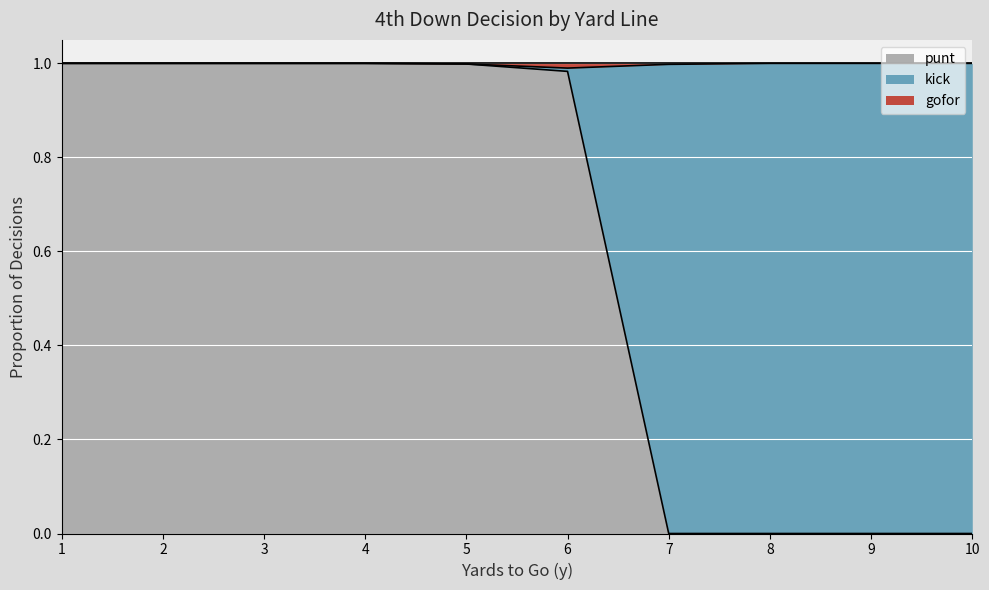

Which category has the highest value in the punt series?

1